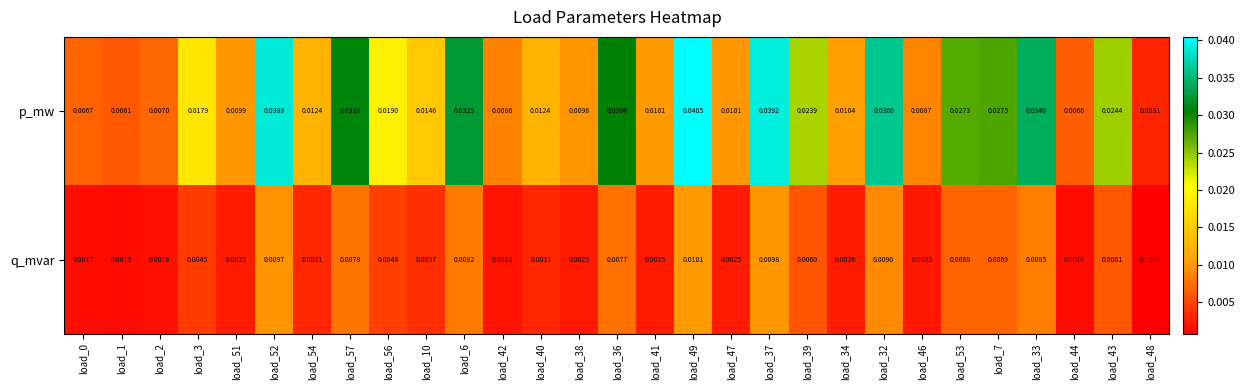

Which series has the widest spread of values?

p_mw